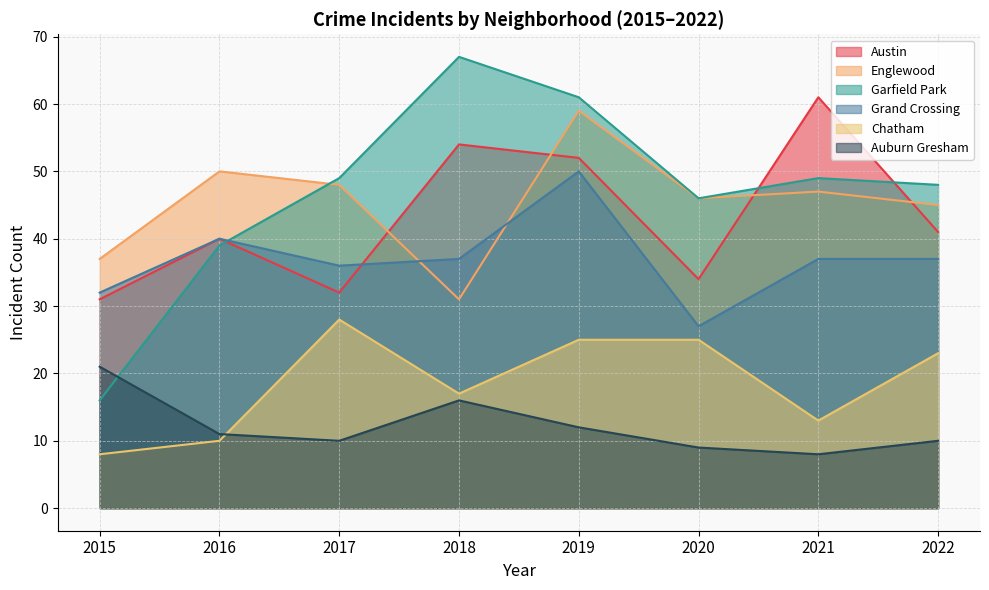

Reading left to right, list all the values displayed in this chart.

Austin: 31	40	32	54	52	34	61	41
Englewood: 37	50	48	31	59	46	47	45
Garfield Park: 16	39	49	67	61	46	49	48
Grand Crossing: 32	40	36	37	50	27	37	37
Chatham: 8	10	28	17	25	25	13	23
Auburn Gresham: 21	11	10	16	12	9	8	10